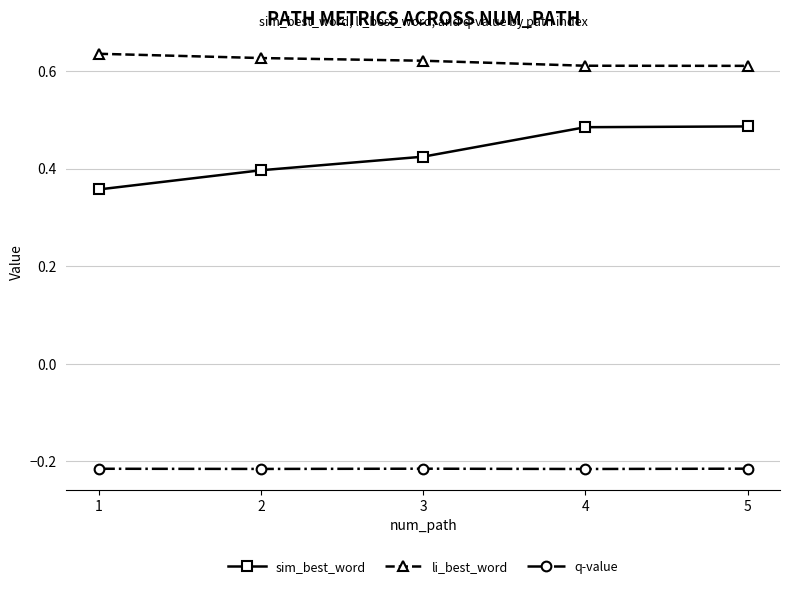

True or false: li_best_word and q-value cross at least once.

False